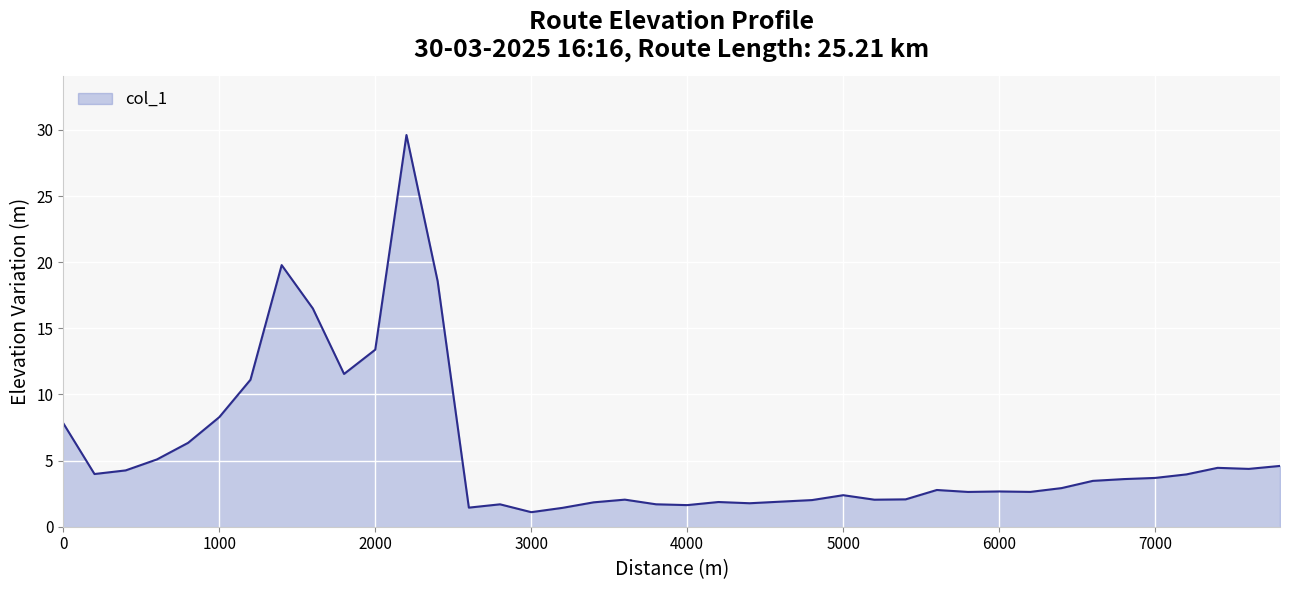

What is the minimum value shown in the chart?

1.1